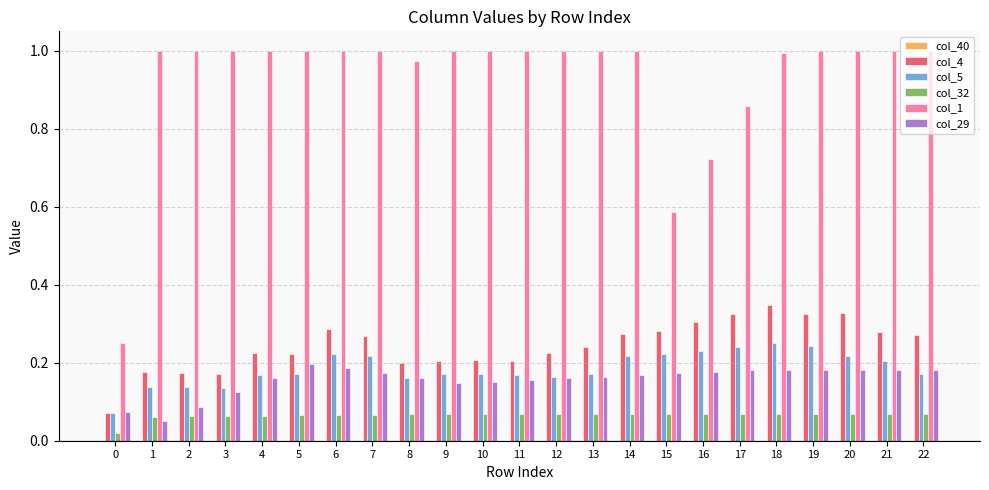

What is the total value across all series at 20?

1.8